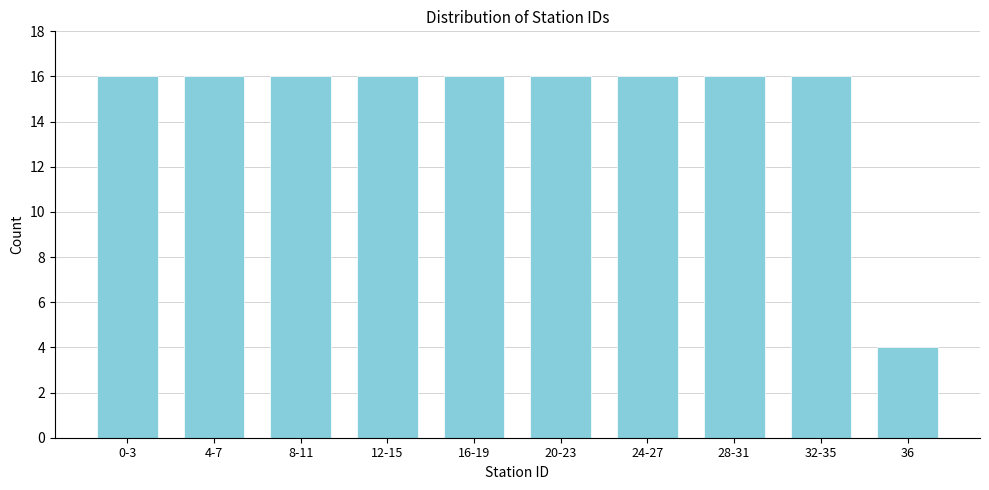

Reading left to right, extract all data points from this chart.

0-3=16	4-7=16	8-11=16	12-15=16	16-19=16	20-23=16	24-27=16	28-31=16	32-35=16	36=4